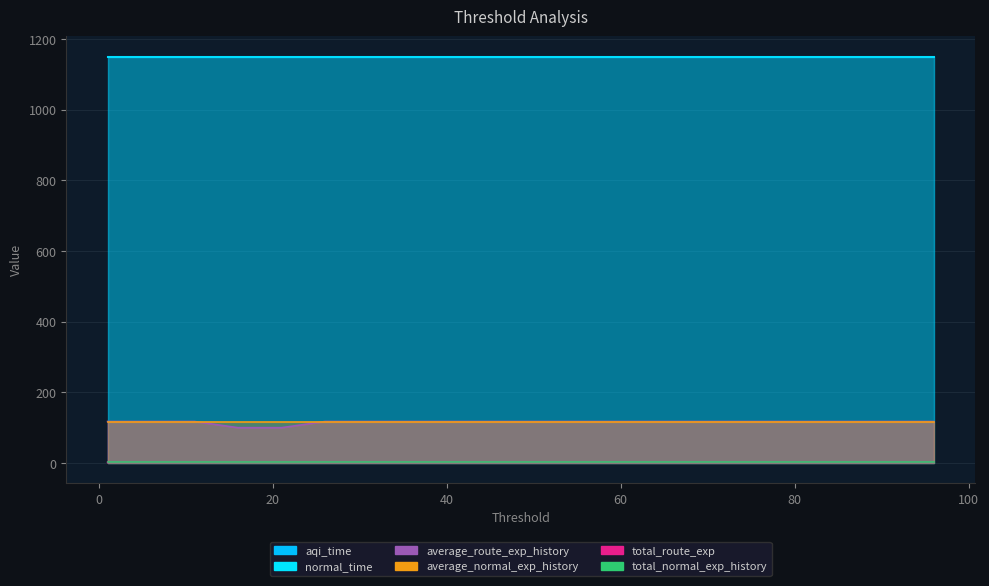

Which series changed the most between 11 and 56?

aqi_time